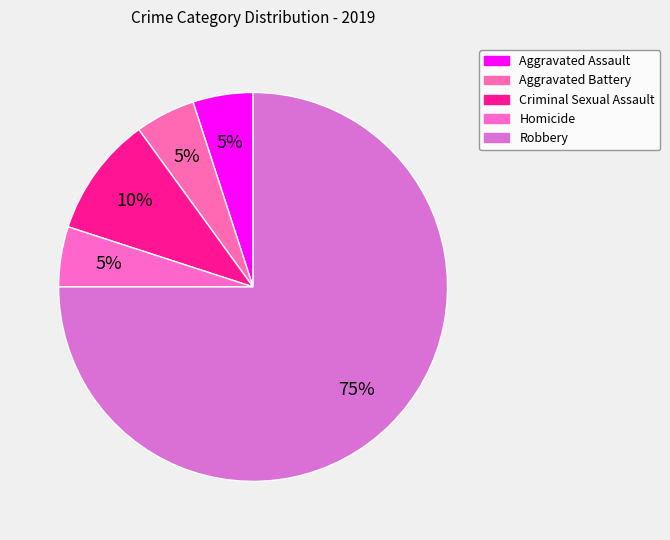

What is the ratio of the value at Robbery to the value at Aggravated Battery?

15.0